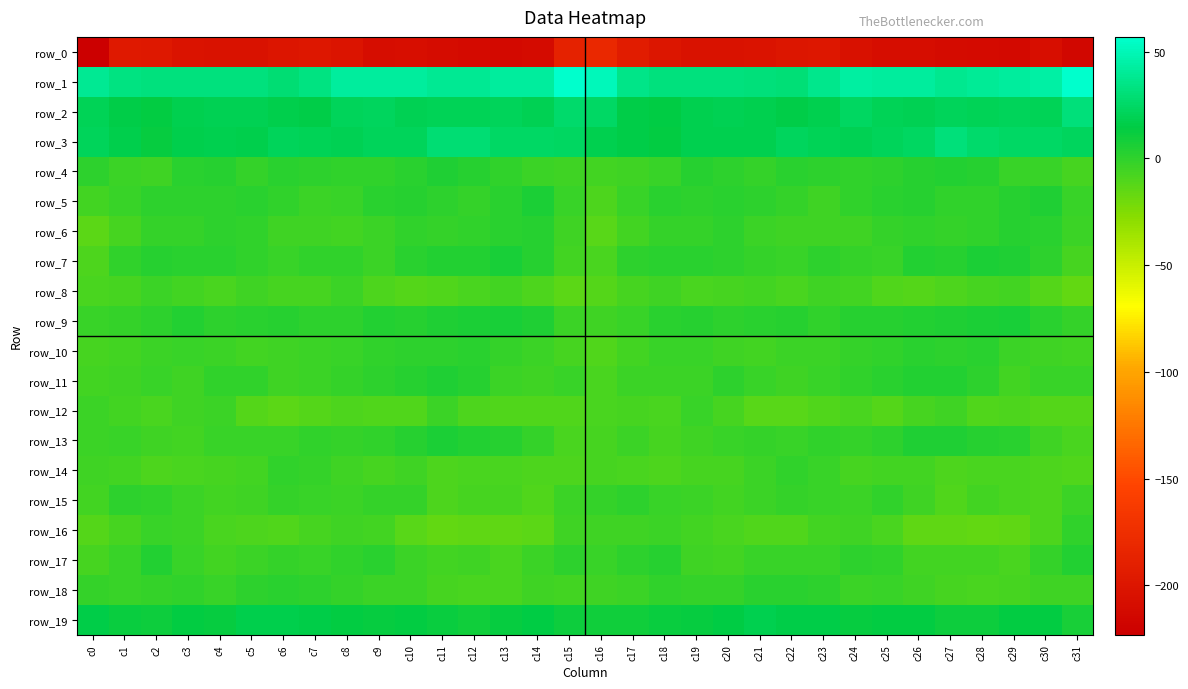

True or false: row_5 has a value of 0.2 at c2.

True